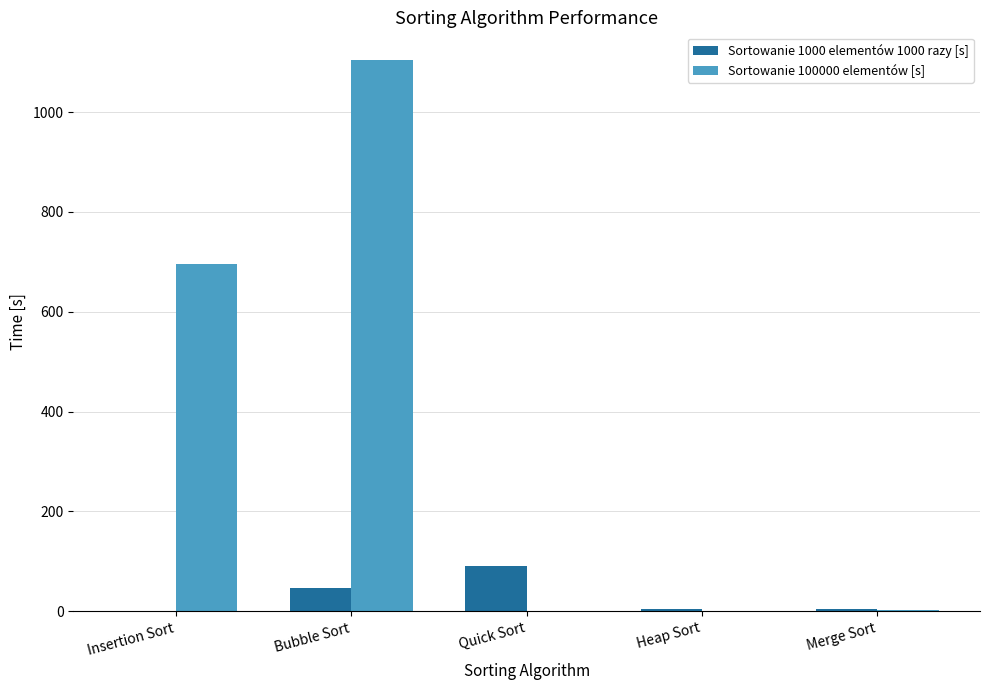

Which series has the largest total across all categories?

Sortowanie 100000 elementów [s]